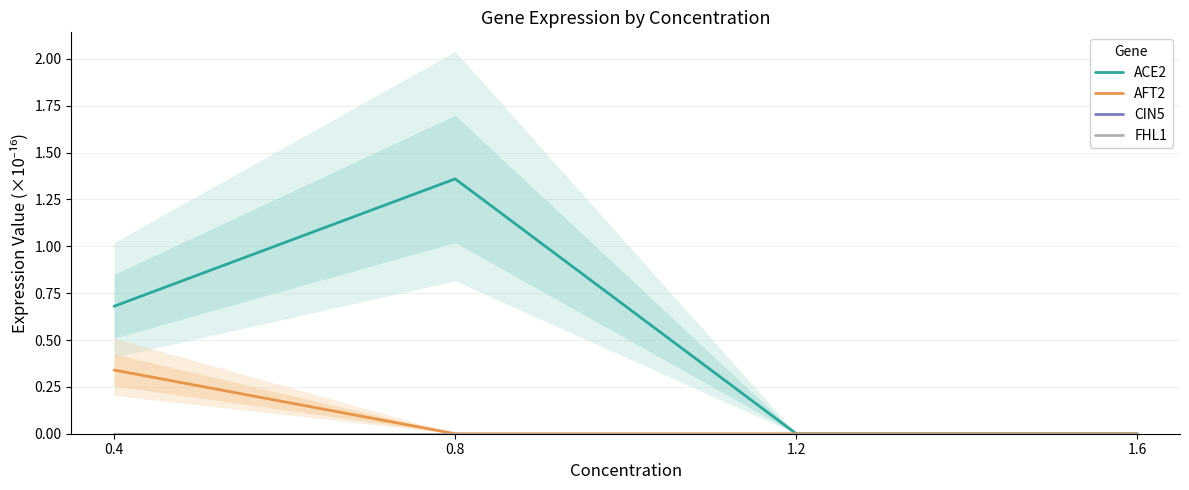

What position from the right is 1.6?

1